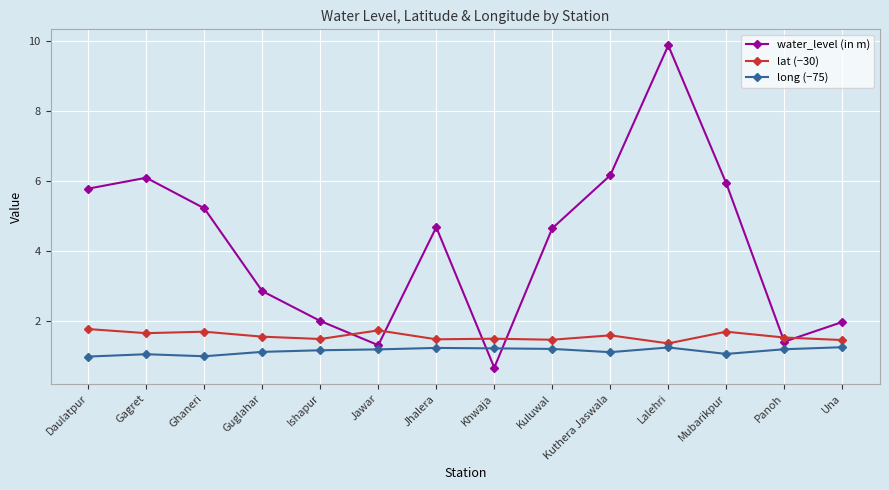

True or false: lat (−30) has a value of 1.6 at Kuthera Jaswala.

True